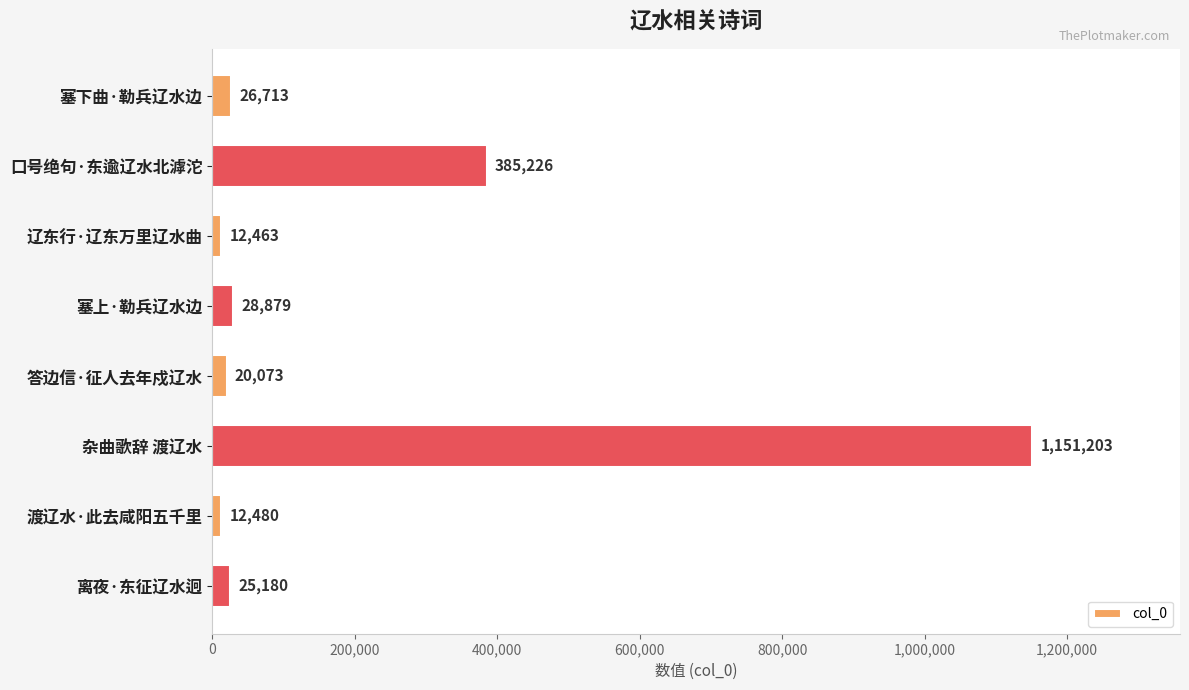

What is the label of the 4th bar from the top?

塞上·勒兵辽水边